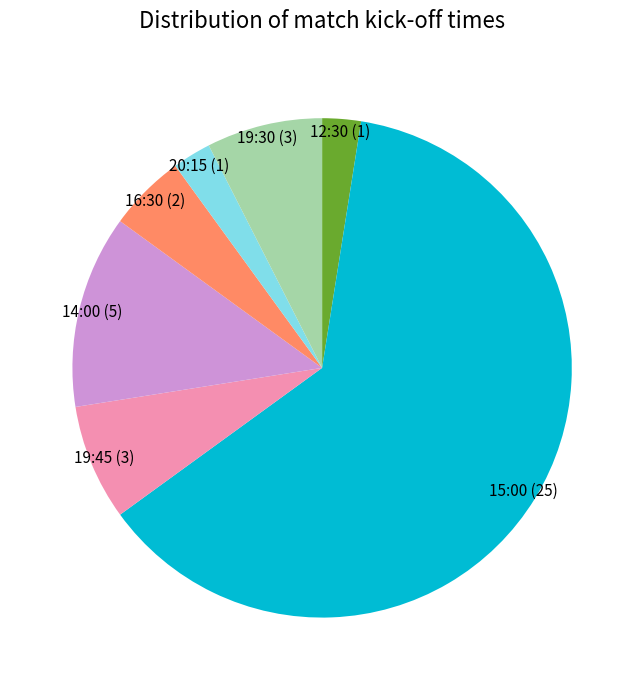

True or false: 19:30 (3) accounts for 20% of the total.

False